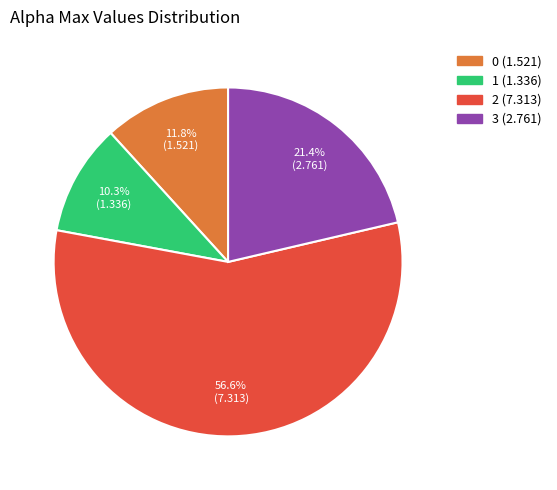

Count the number of slices in the pie.

4